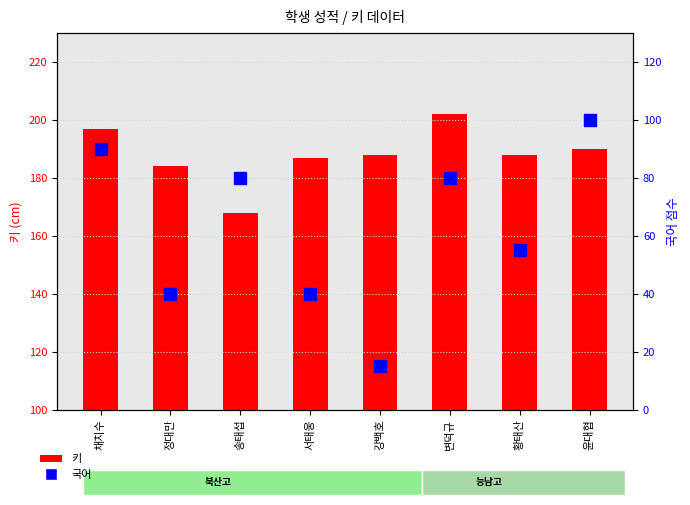

Reading left to right, transcribe all the data shown in this chart.

키: 채치수=197	정대만=184	송태섭=168	서태웅=187	강백호=188	변덕규=202	황태산=188	윤대협=190
국어: 채치수=90	정대만=40	송태섭=80	서태웅=40	강백호=15	변덕규=80	황태산=55	윤대협=100